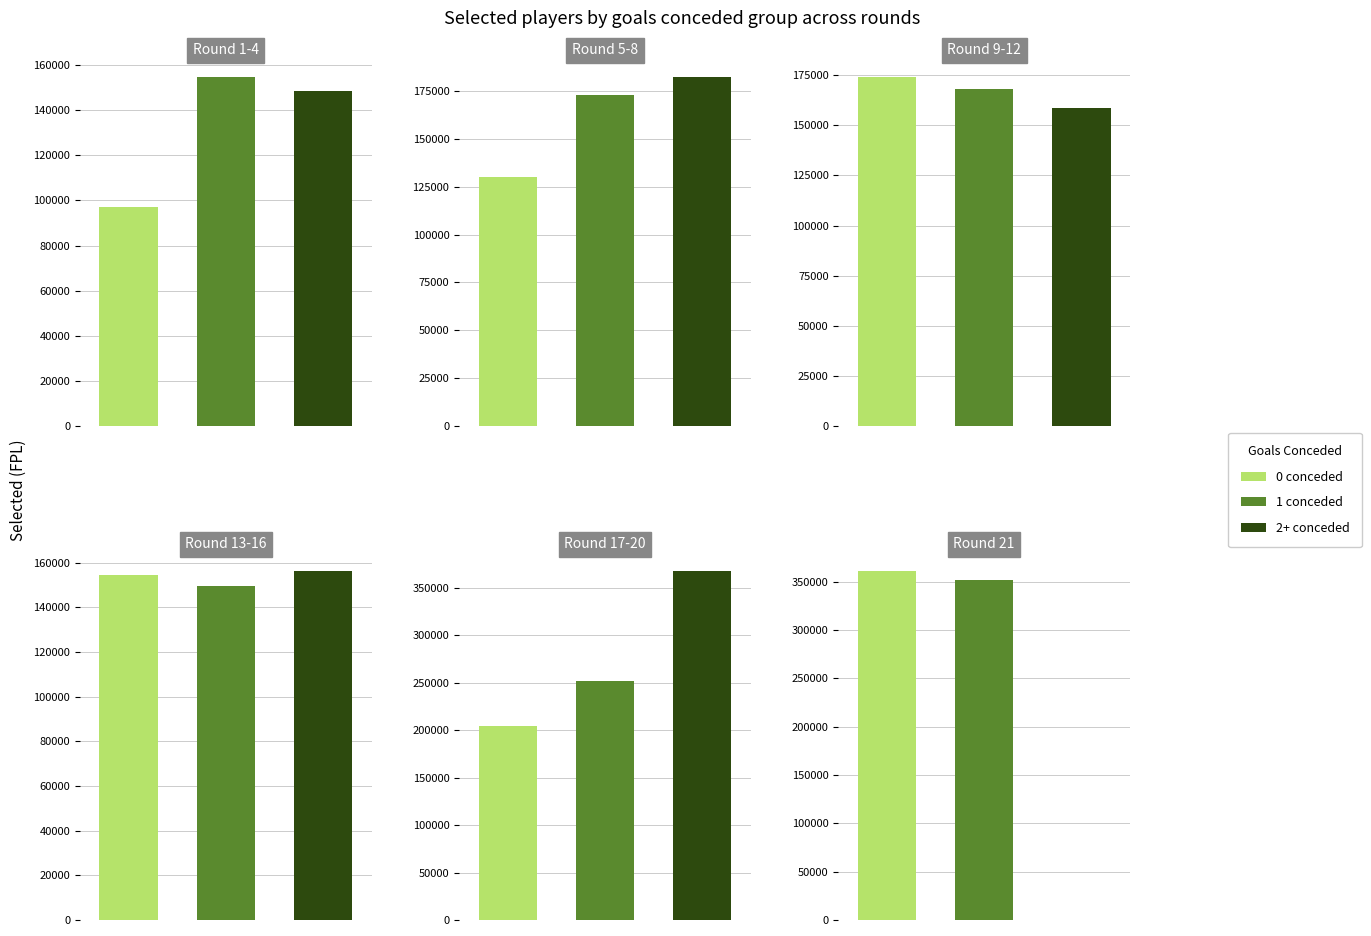

What is the value of the goals_conceded=1 bar at the 6th from the left?

351465